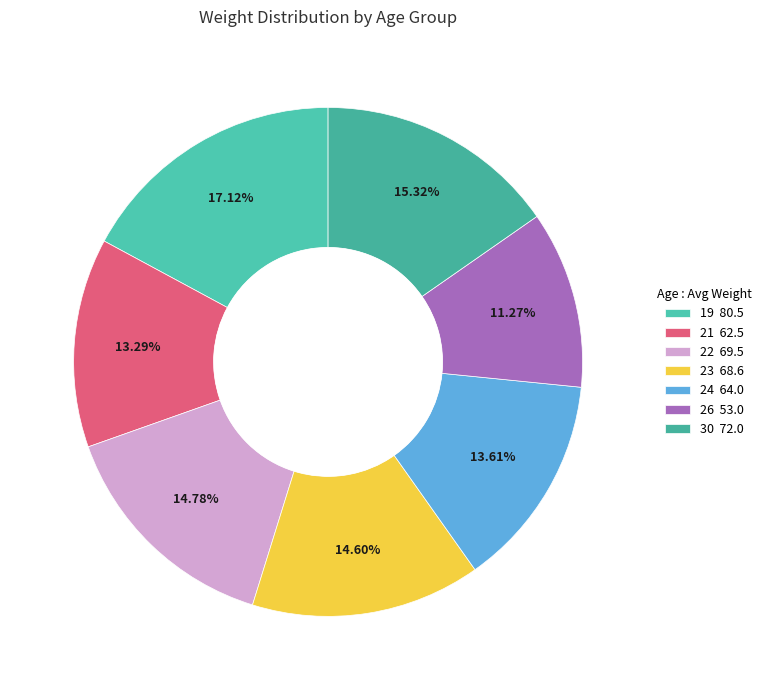

Does 24 represent more than half of the total?

No